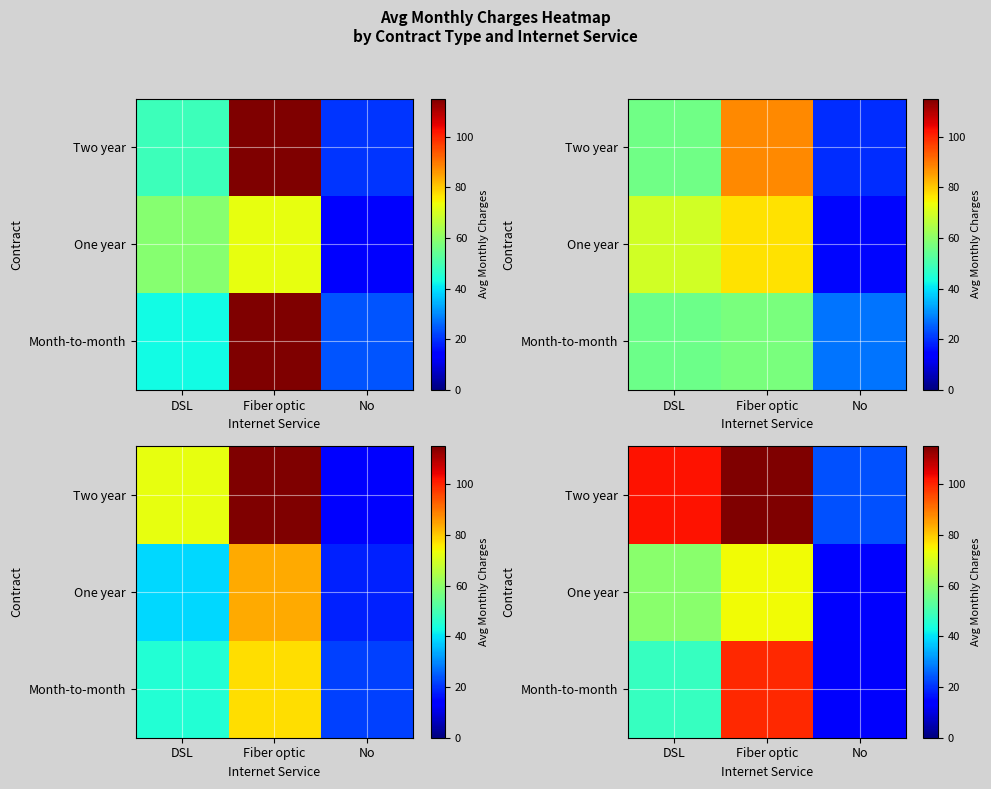

Between Fiber optic and No, which is larger?

Fiber optic